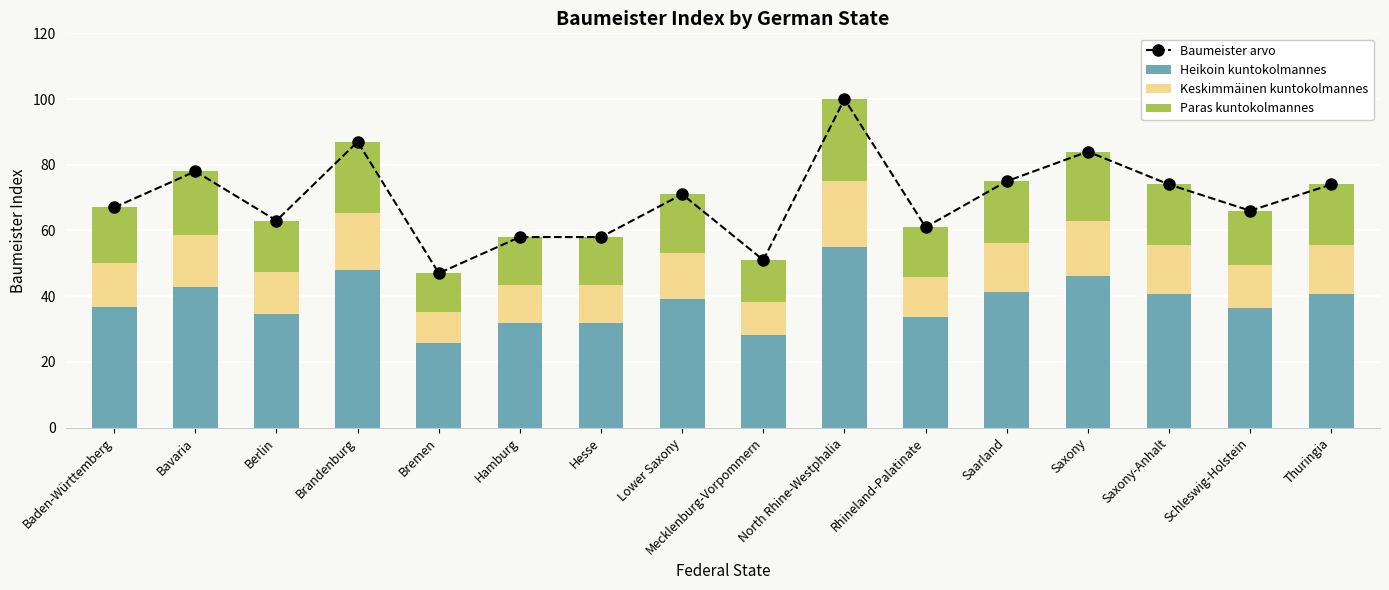

The Heikoin kuntokolmannes series shows 97.7 at North Rhine-Westphalia. True or false?

False